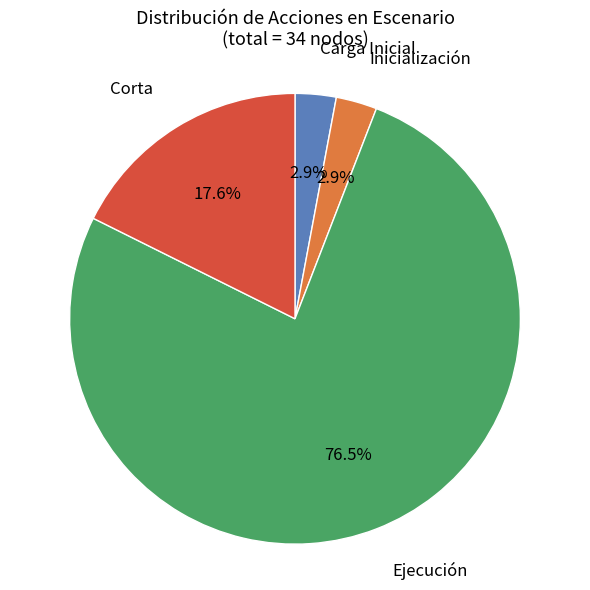

Is it true that Corta is 4% of the pie?

False